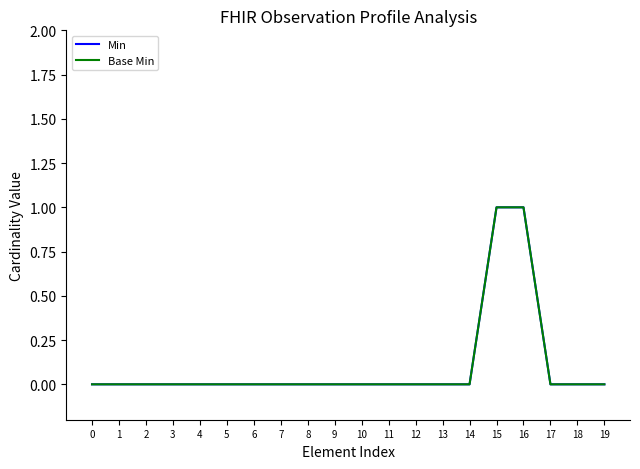

Is this an area chart (filled region under the line)?

No